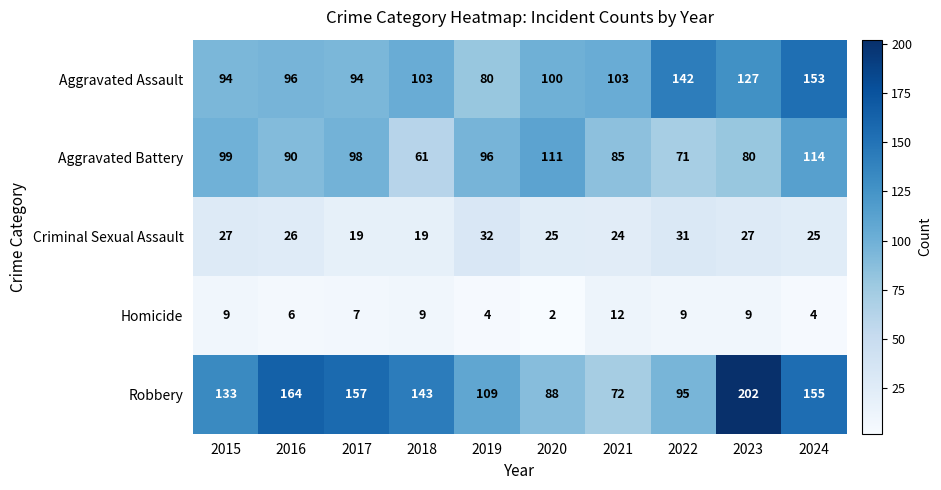

True or false: Aggravated Battery has a value of 170 at 2015.

False